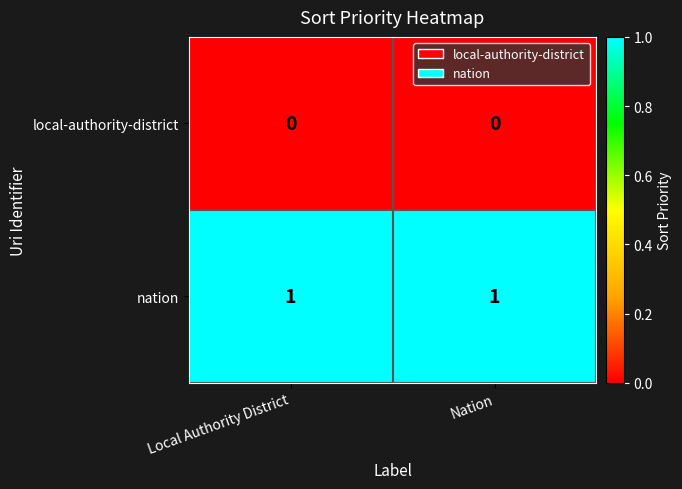

Is the value of local-authority-district at Nation greater than the value of nation at Local Authority District?

No